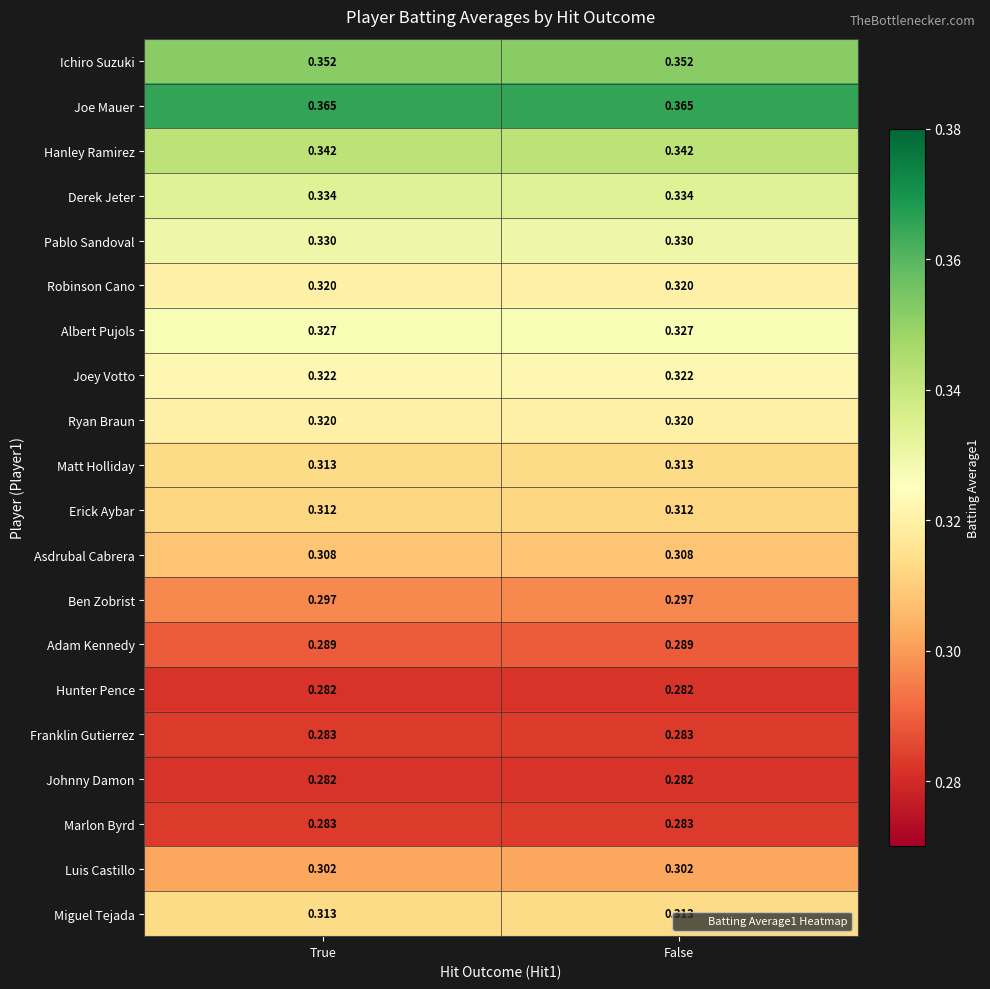

Which series has the largest total across all categories?

Joe Mauer